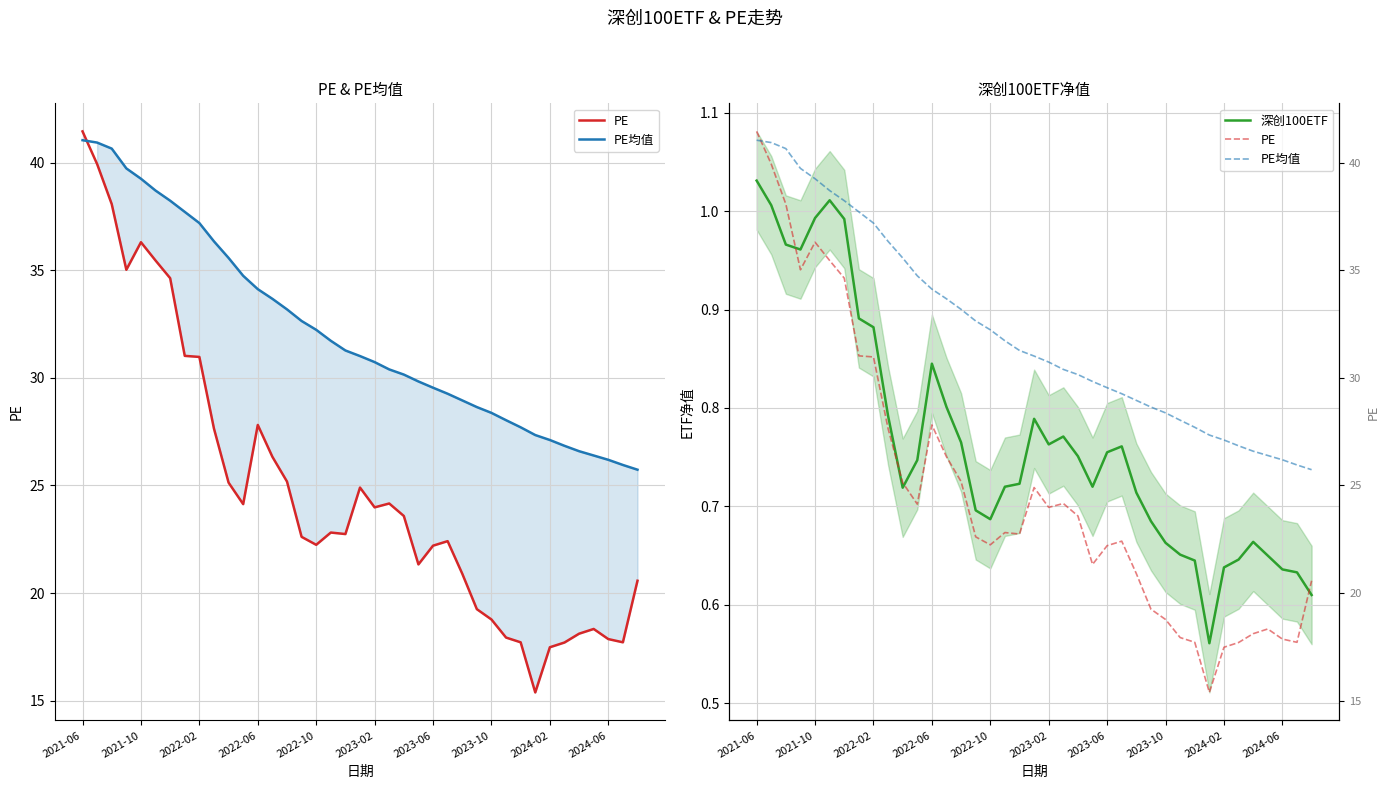

Is it true that 深创100ETF equals 0.9 at 2023-10?

False